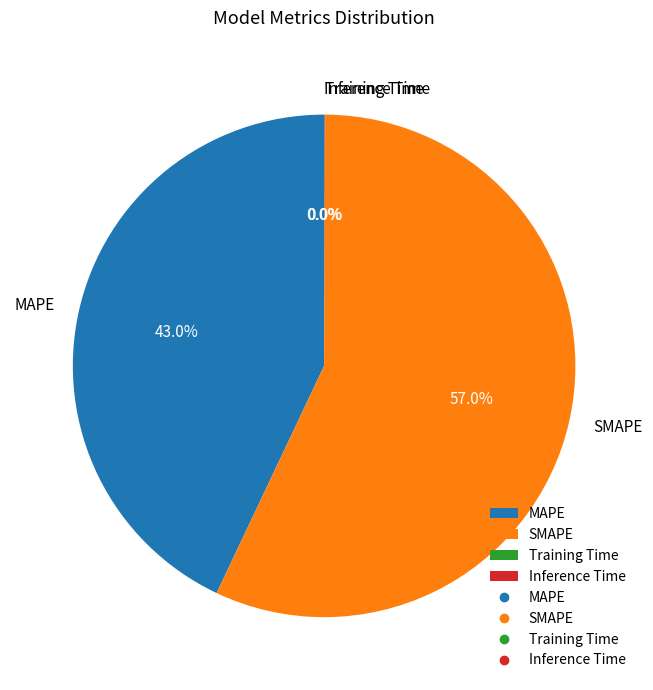

How much of the chart is everything except MAPE?

57.0%